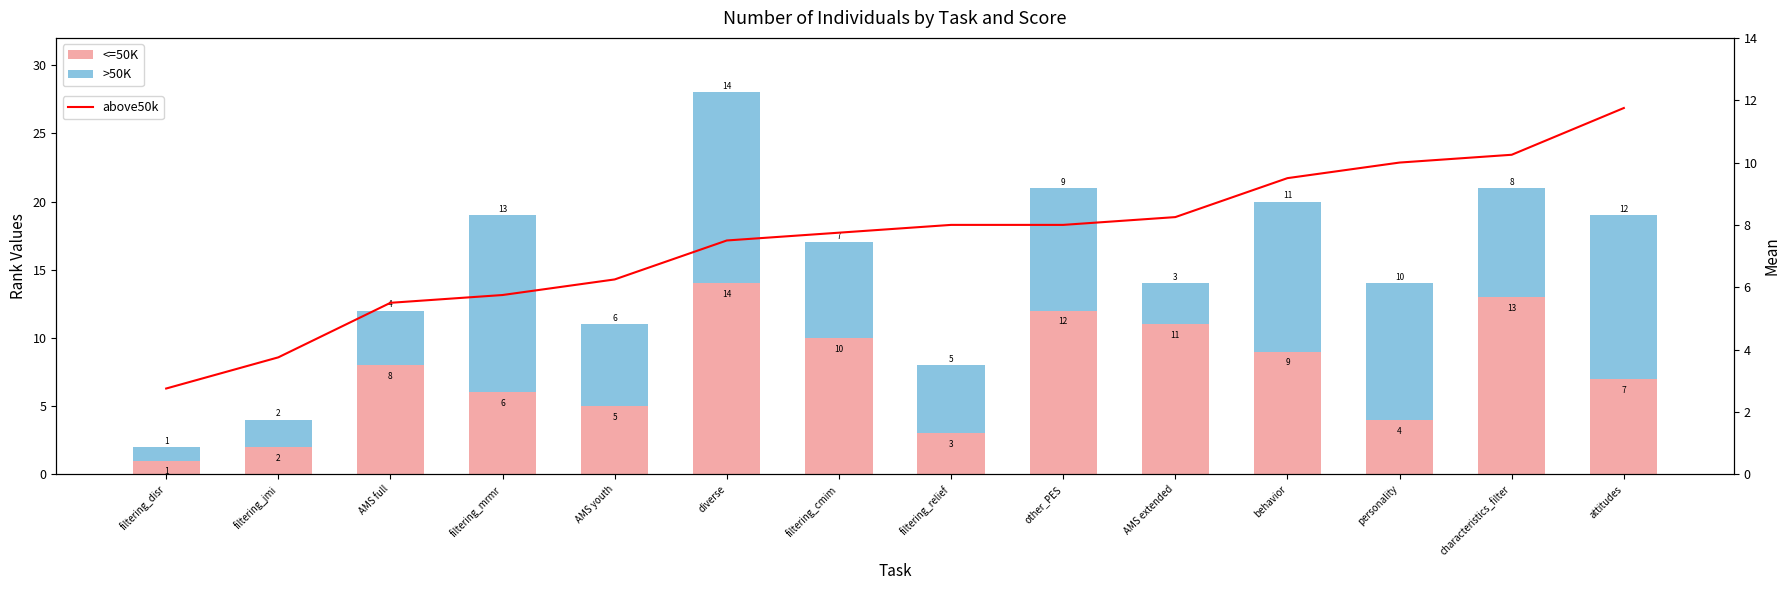

What are all the series names shown in the legend?

<=50K, >50K, above50k